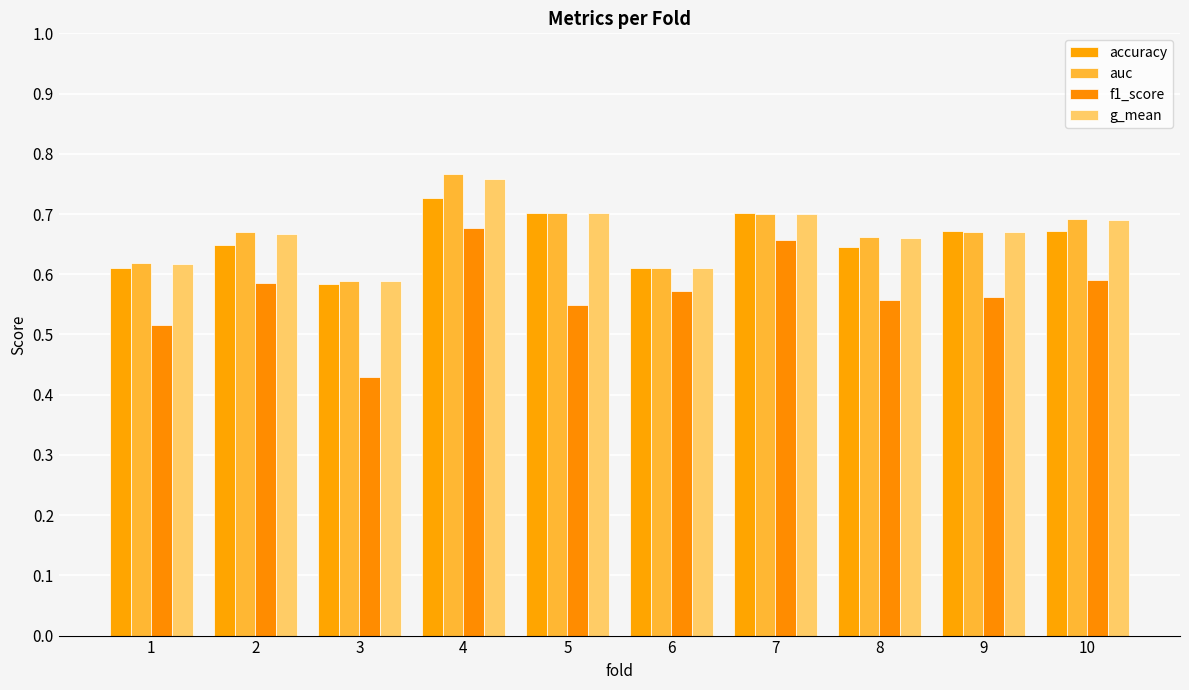

What is the difference between the maximum and minimum values in the g_mean series?

0.2